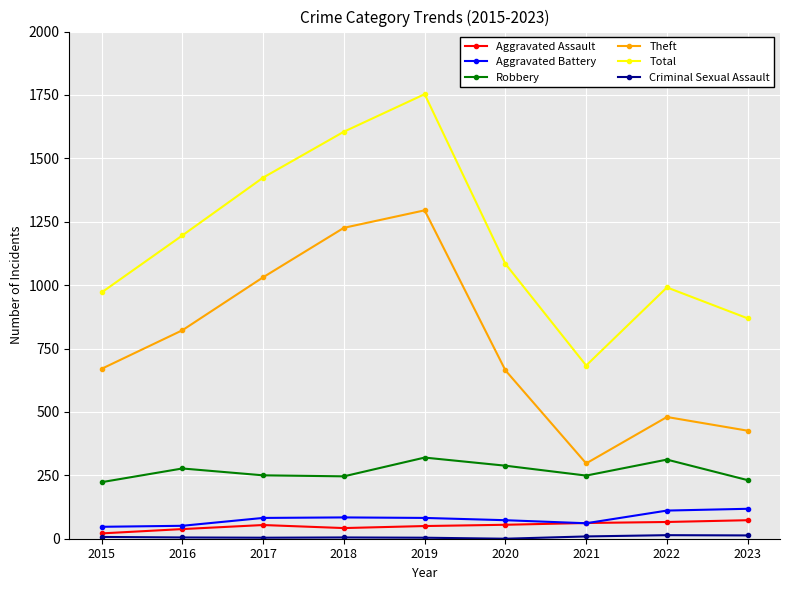

What is the minimum value for Robbery?

223